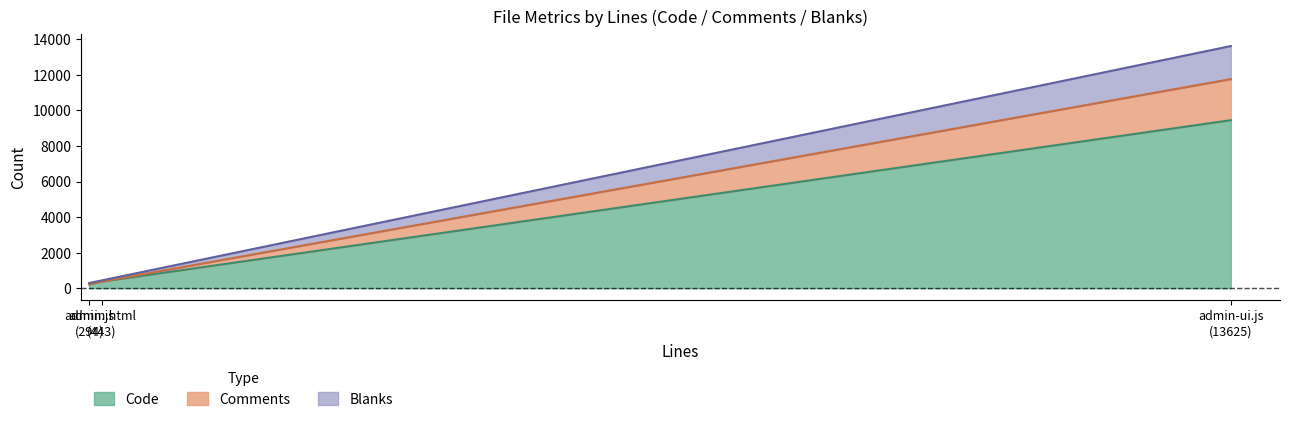

What is the value of the Code point at the 2nd from the left?

376